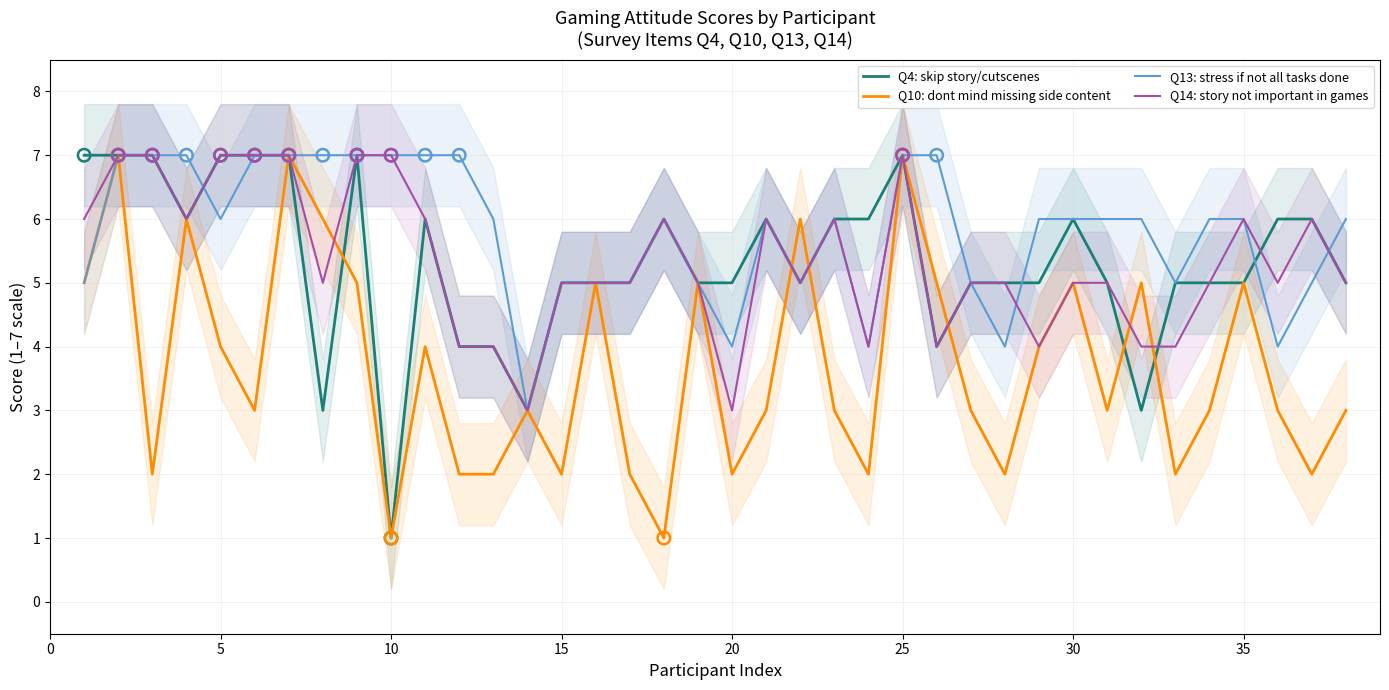

Which series contains the lowest Y value?

Q4: skip story/cutscenes